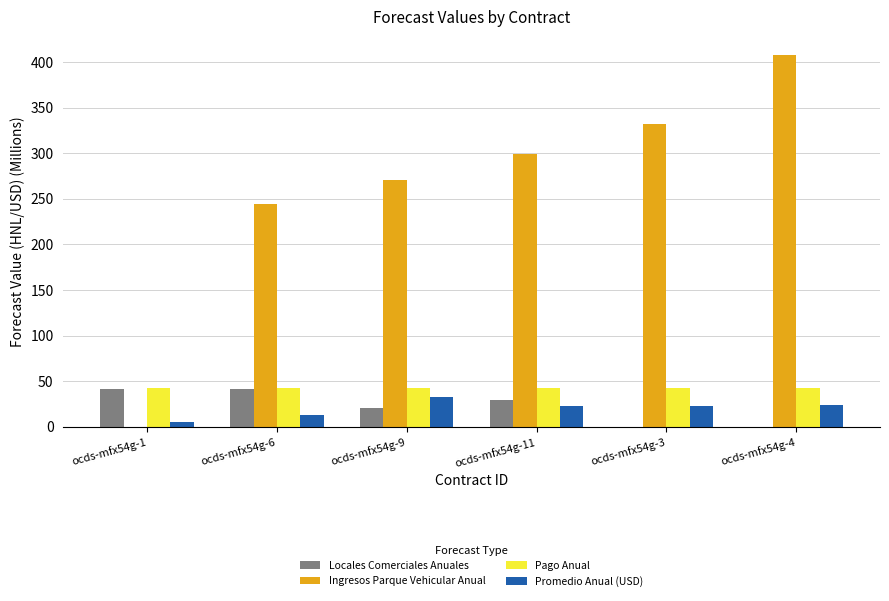

How many distinct data groups are displayed?

4